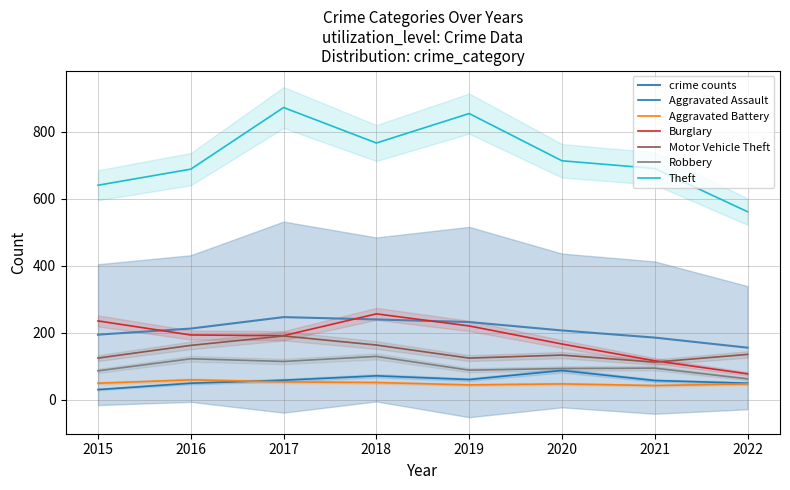

Reading left to right, what are all the values shown in this chart?

Aggravated Assault: 31	50	59	72	61	88	58	50
Aggravated Battery: 50	60	54	52	45	48	43	48
Burglary: 236	194	192	257	221	167	117	78
Motor Vehicle Theft: 125	163	191	164	125	134	113	136
Robbery: 87	123	115	130	89	94	95	63
Theft: 641	689	873	767	855	714	691	562